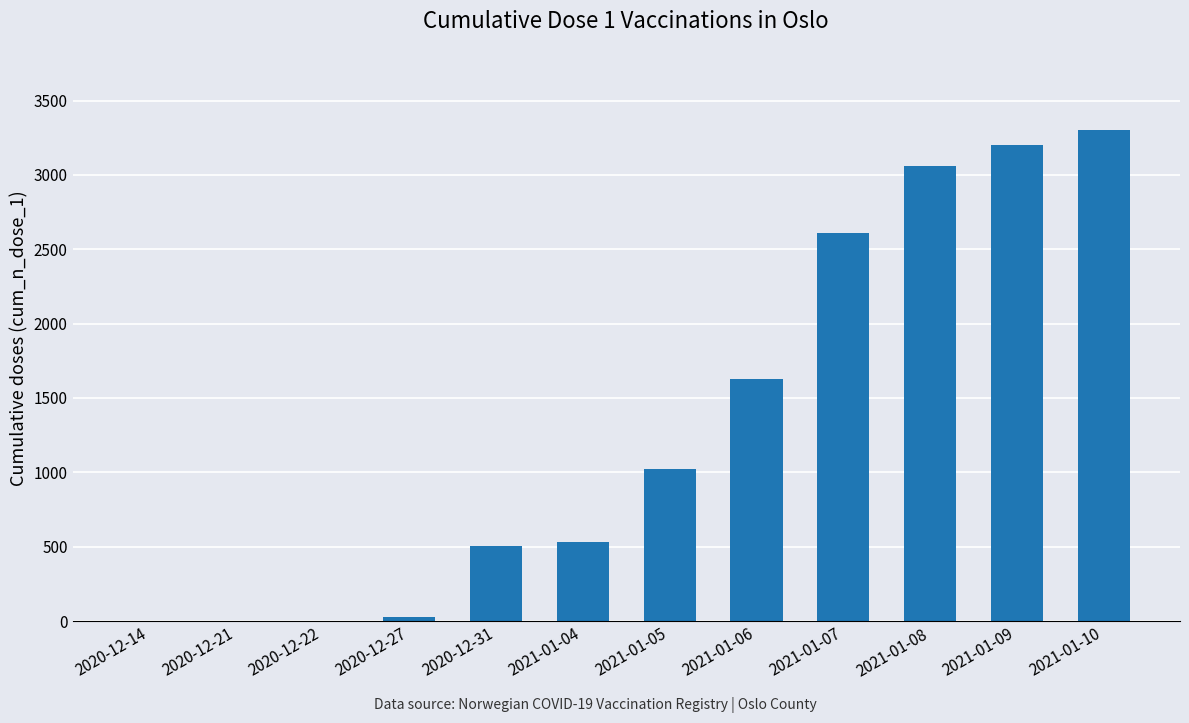

Reading left to right, transcribe all the data shown in this chart.

0	0	0	26	504	531	1021	1627	2607	3063	3199	3305